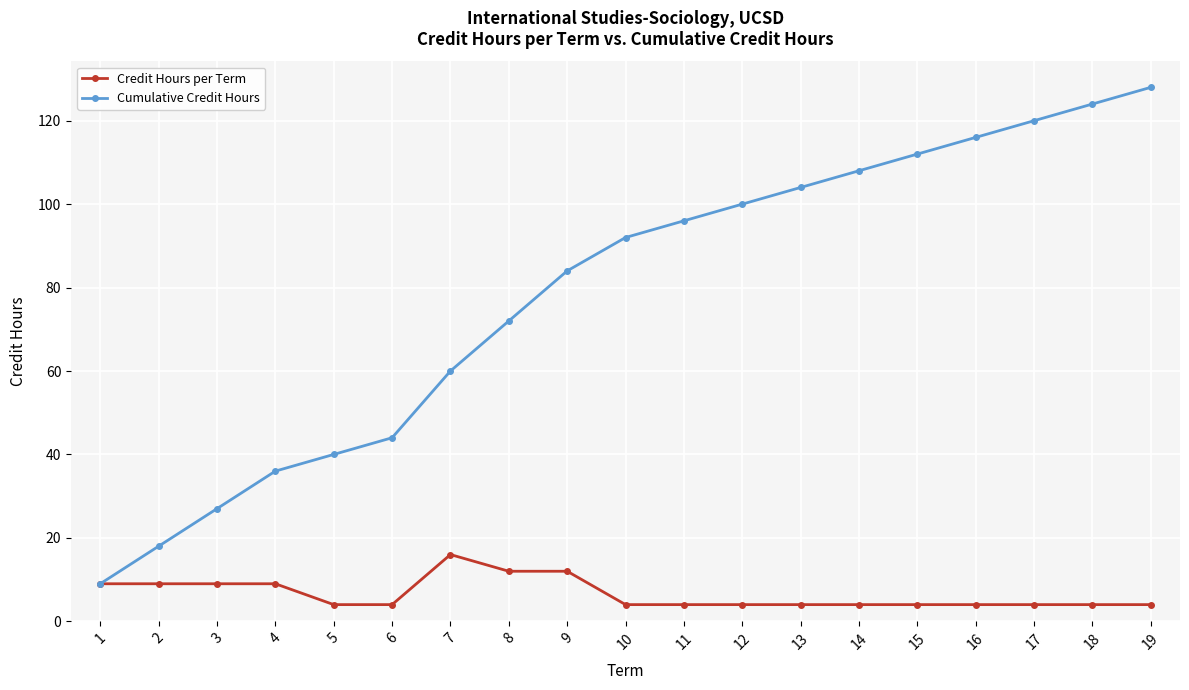

Where is Cumulative Credit Hours nearest to the value 68?

8